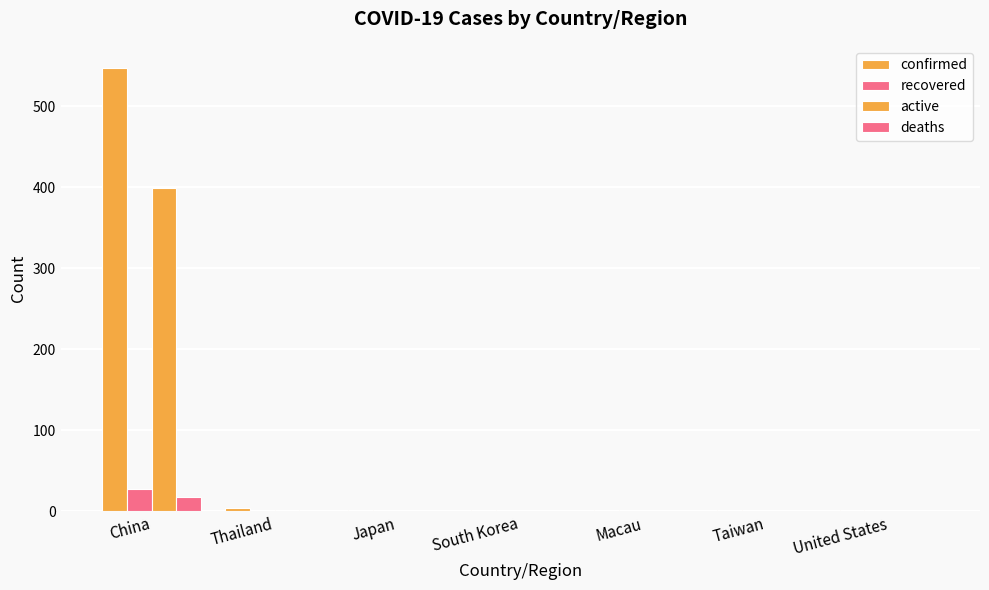

What position from the left is Taiwan?

6